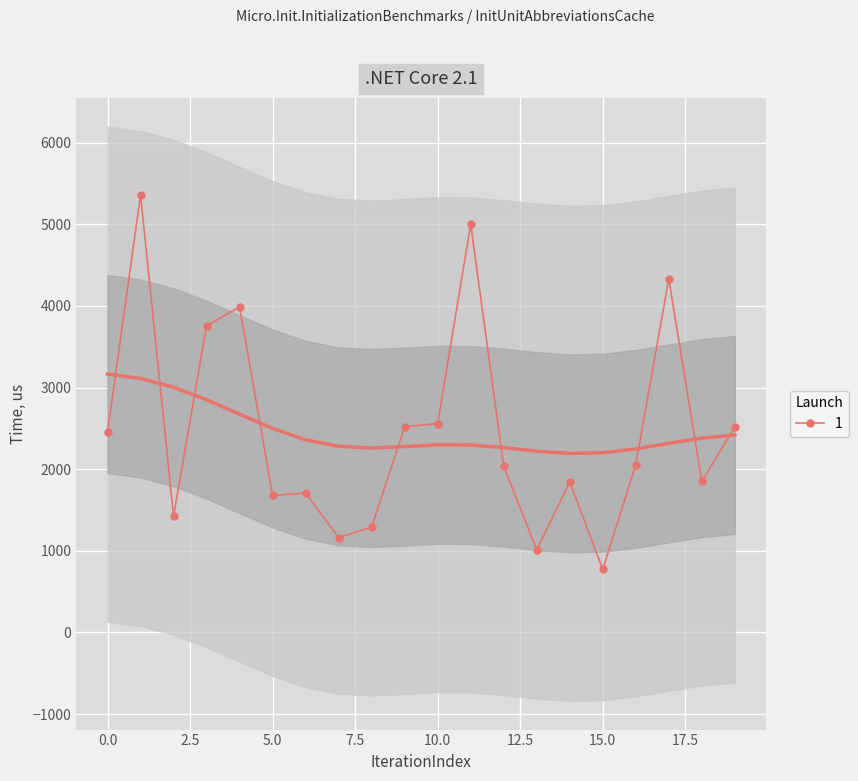

What is the average value?

2466.0